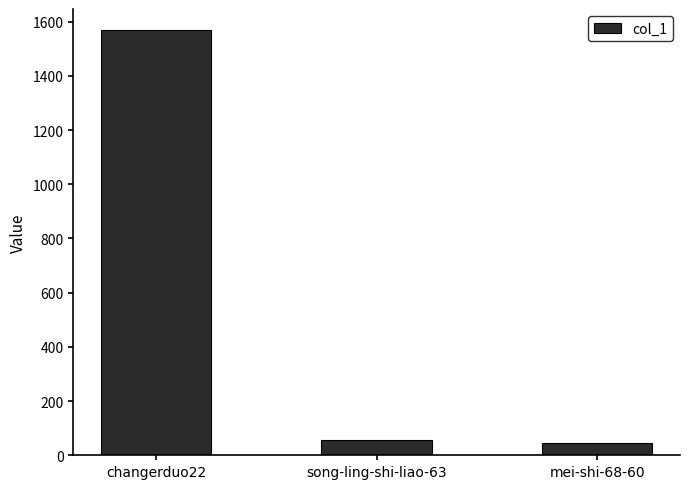

What is the average value?

557